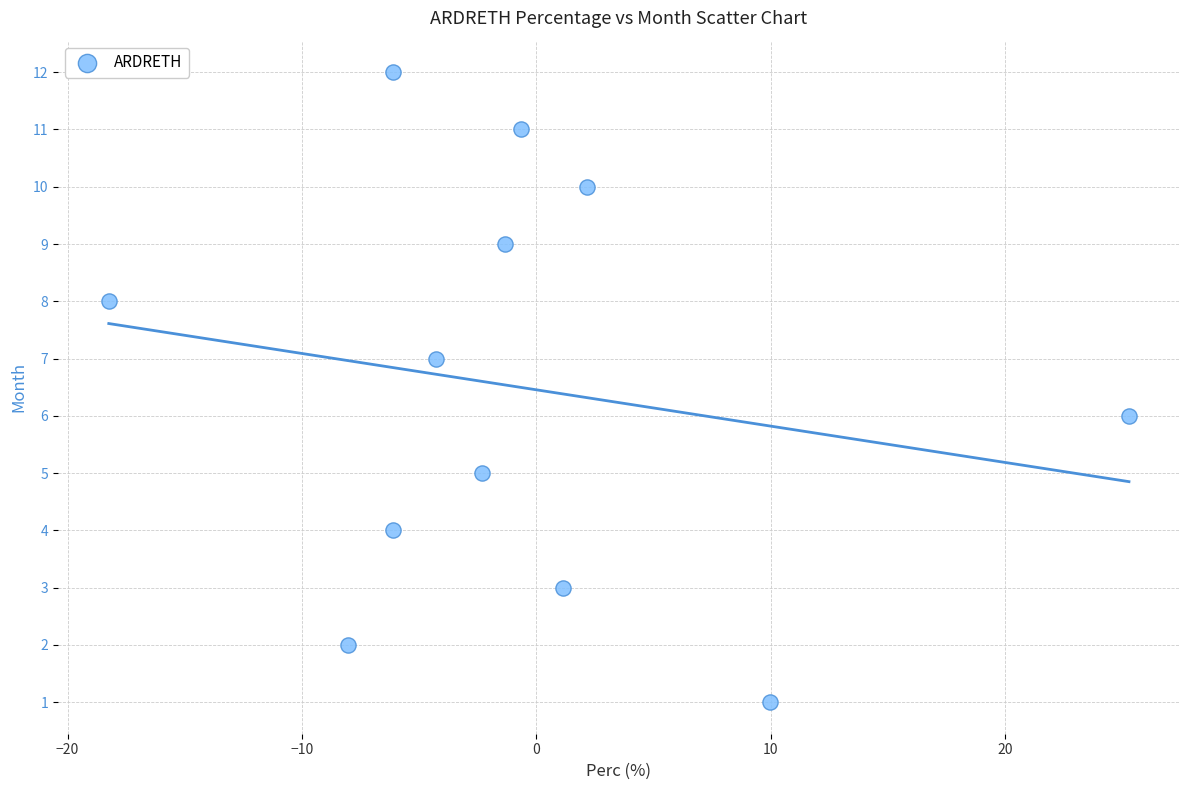

What is the range of Y values (max minus min)?

11